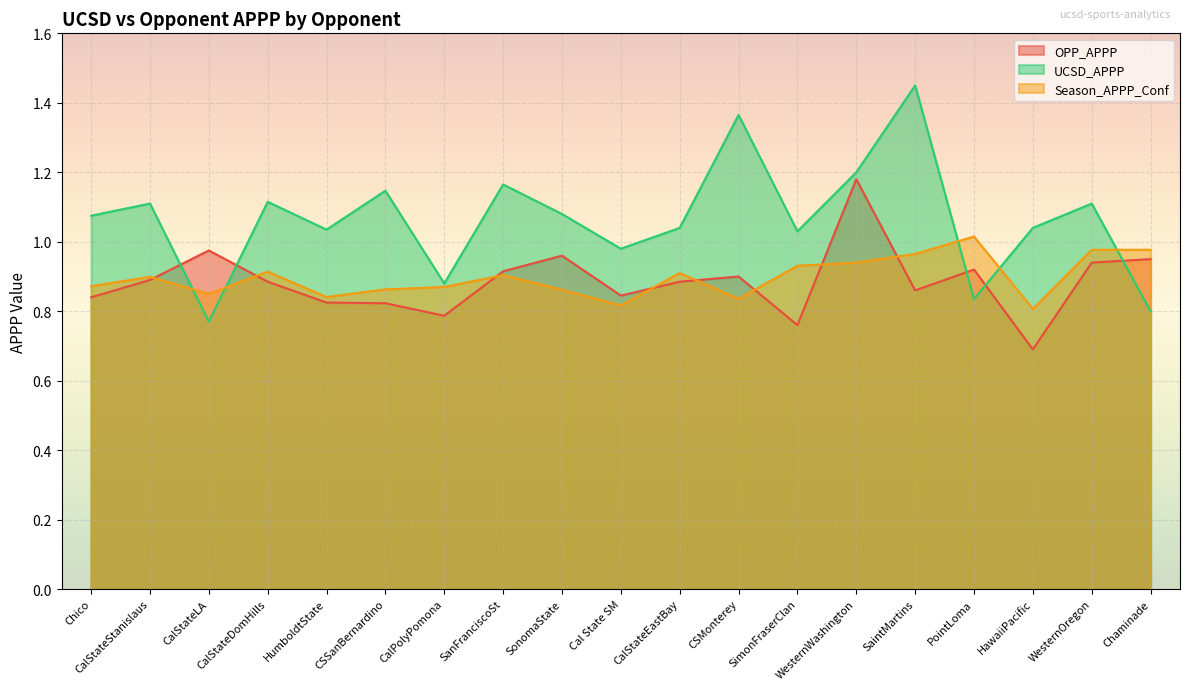

Does the chart display data point markers on the line(s)?

No